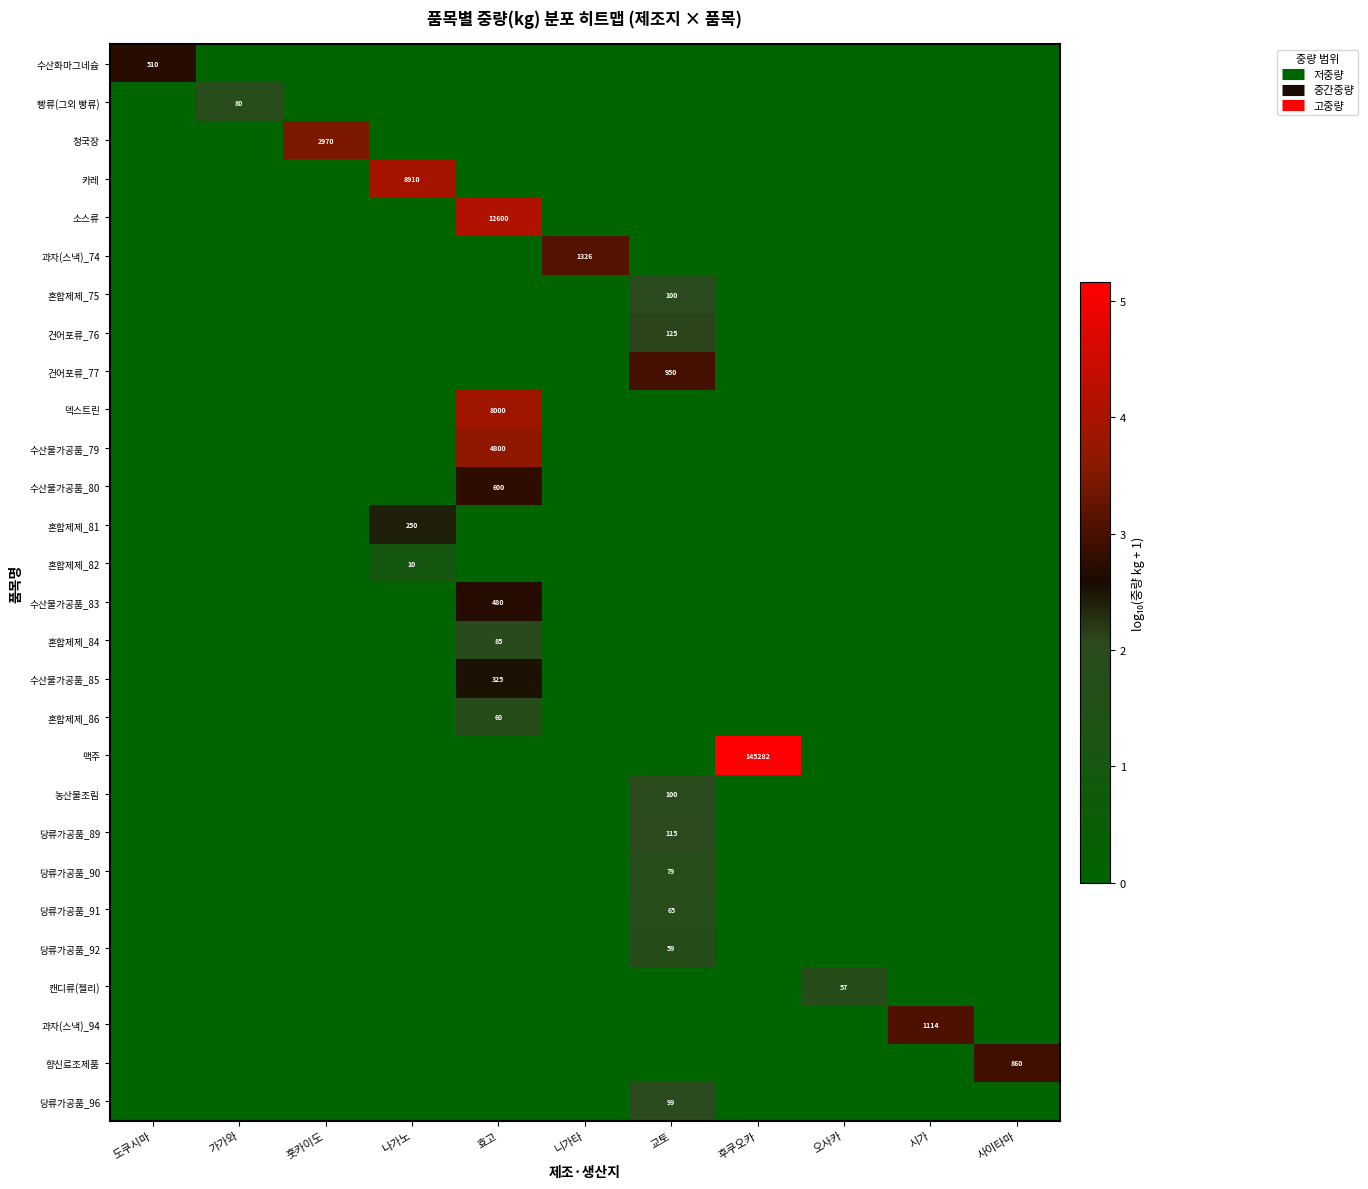

The value of 덱스트린 at 시가 is 1.9. True or false?

False